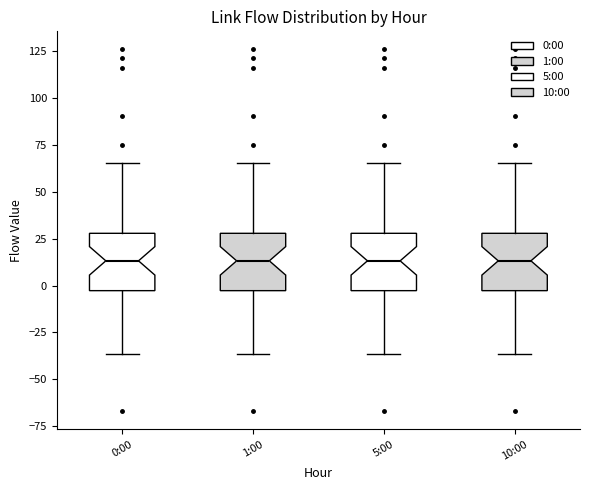

Where does the upper whisker of the box for 1:00 end on the y-axis? The values are not printed on the chart, so give them approximately, as read against the axis.

65